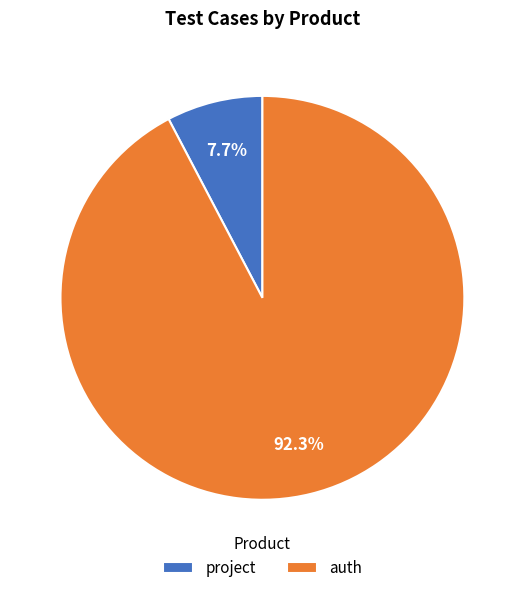

Which category has the smallest portion of the pie?

project